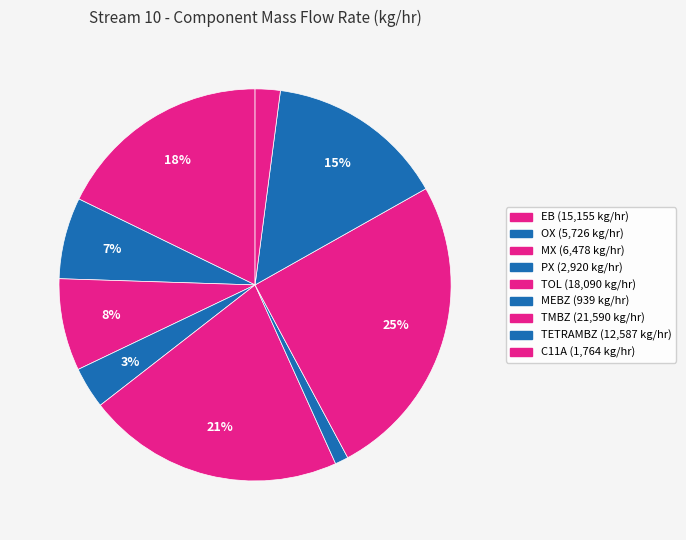

What is the largest slice in the pie chart?

TMBZ